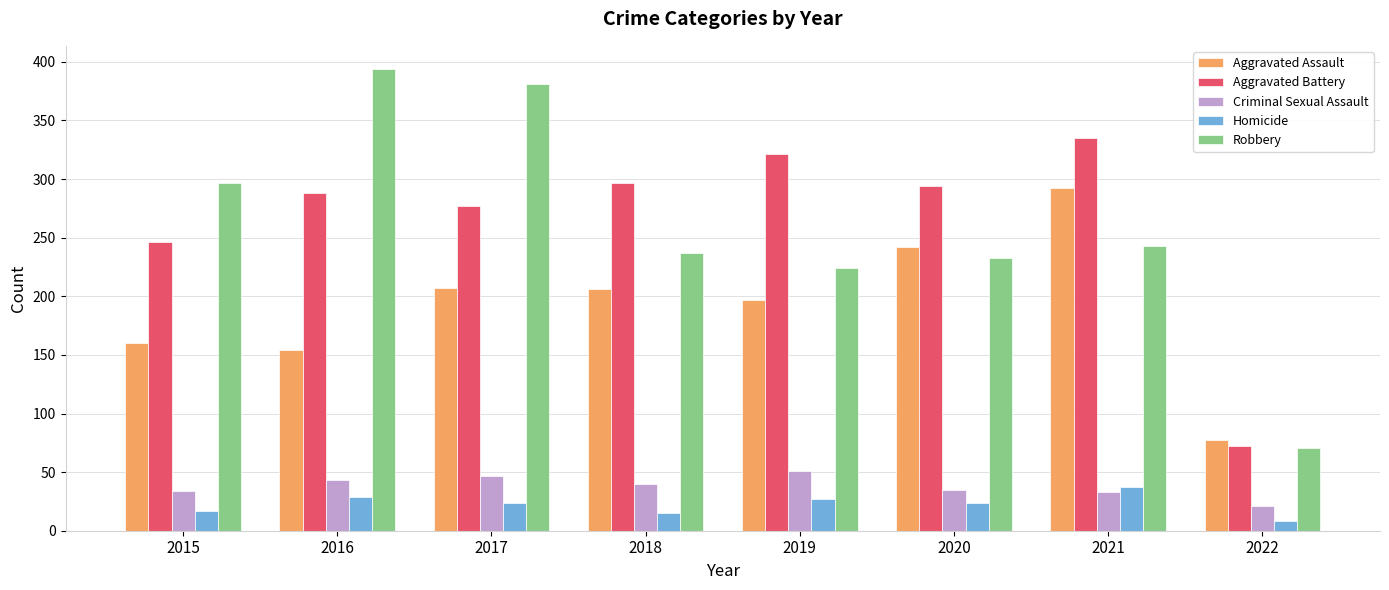

What is the maximum value shown in the chart?

394